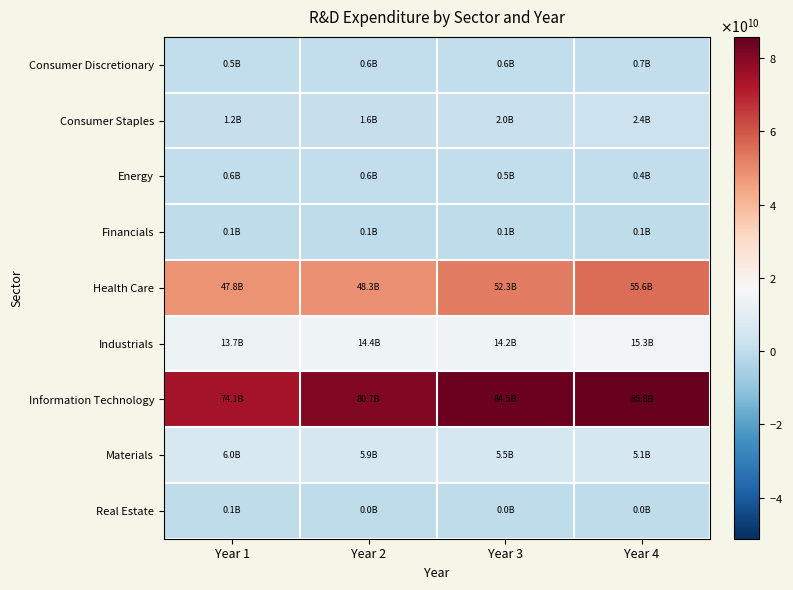

How many categories are shown in the chart?

4